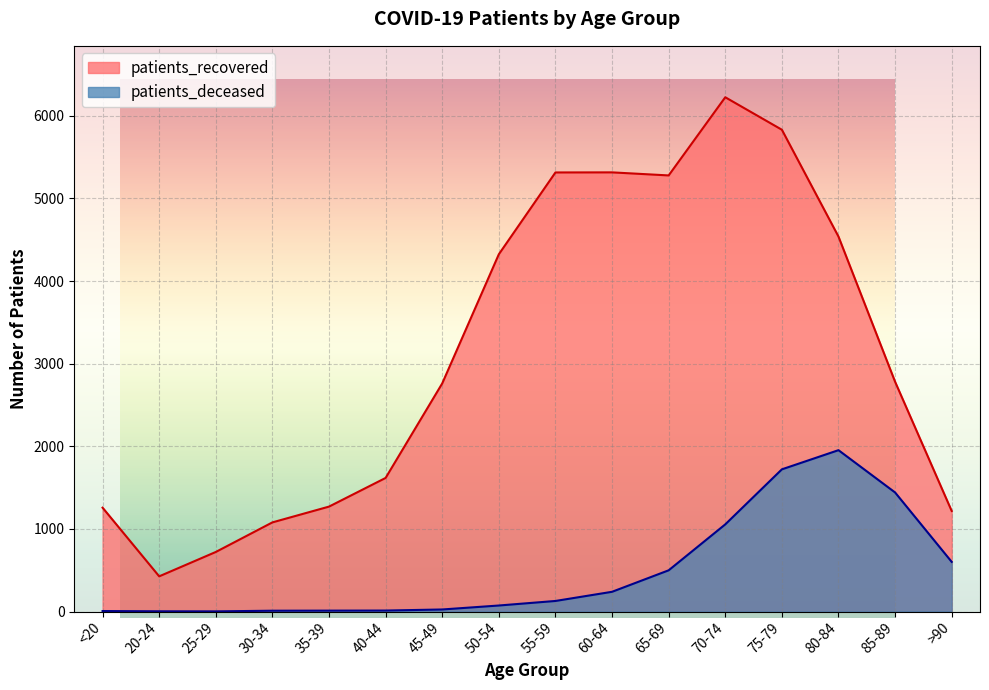

True or false: patients_recovered and patients_deceased cross at least once.

False